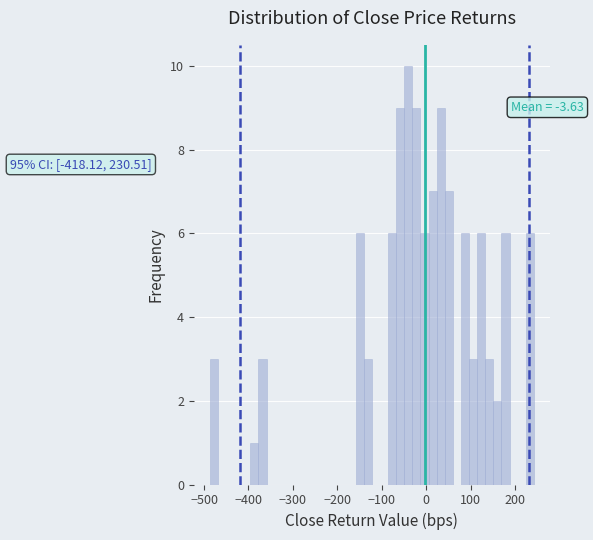

Read against the x-axis, roughly where is the centre of the tallest bar?

-40